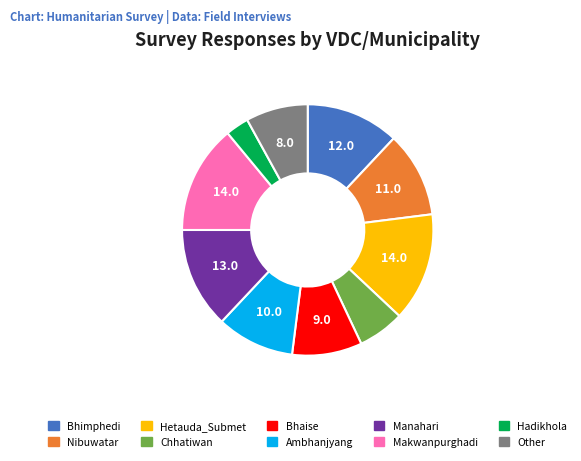

What is the smallest slice in the pie chart?

Hadikhola